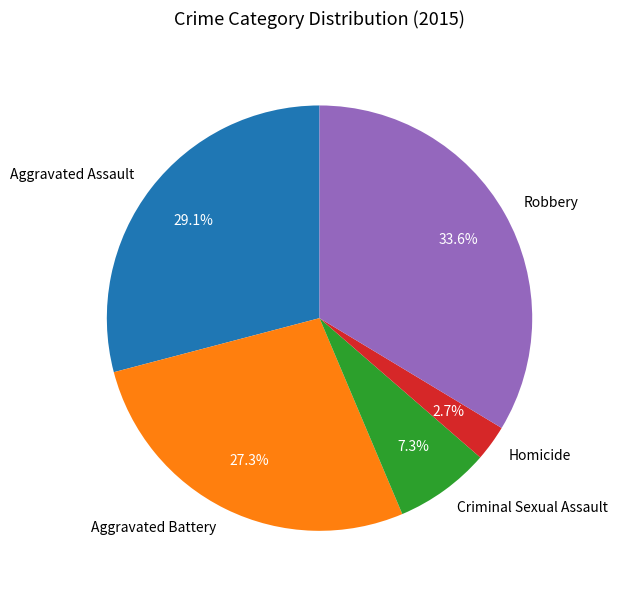

Is it true that Aggravated Battery is 27% of the pie?

True